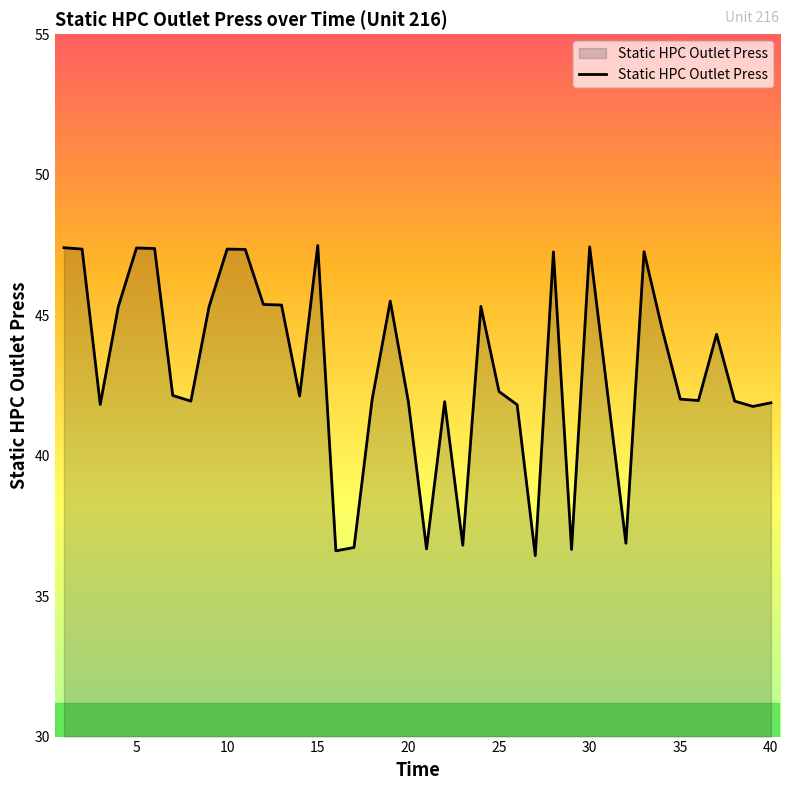

What is the smallest value displayed?

36.4